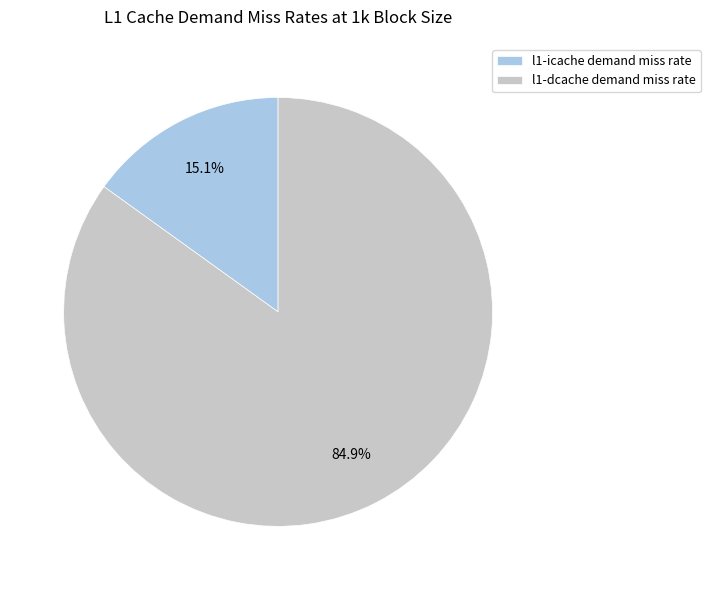

Does l1-dcache demand miss rate represent more than half of the total?

Yes